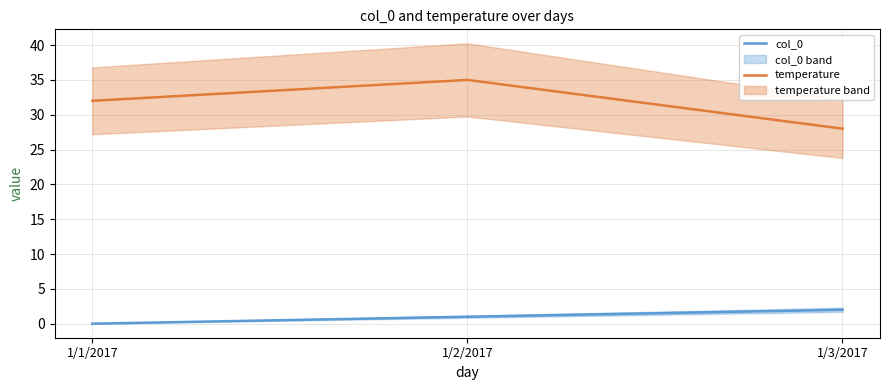

Which series has the largest total across all categories?

temperature